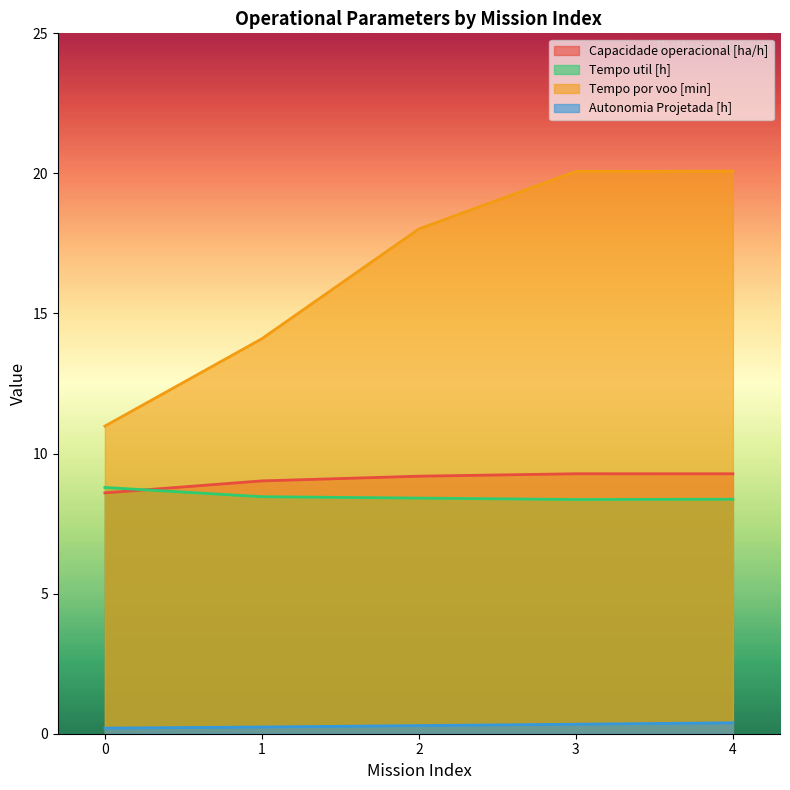

True or false: Tempo por voo [min] and Tempo util [h] intersect in this chart.

False